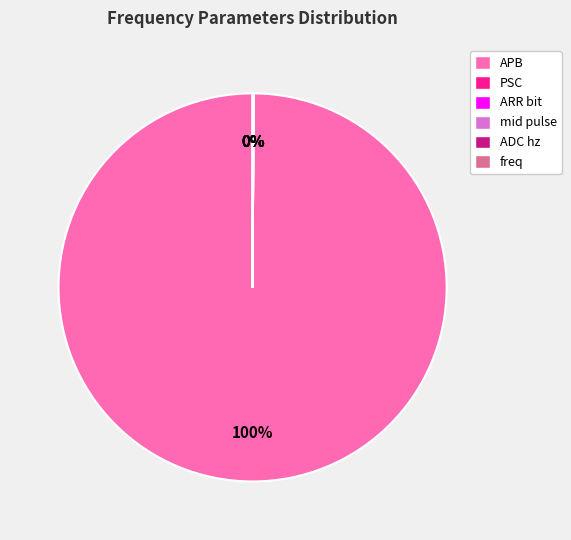

What is the largest slice in the pie chart?

APB